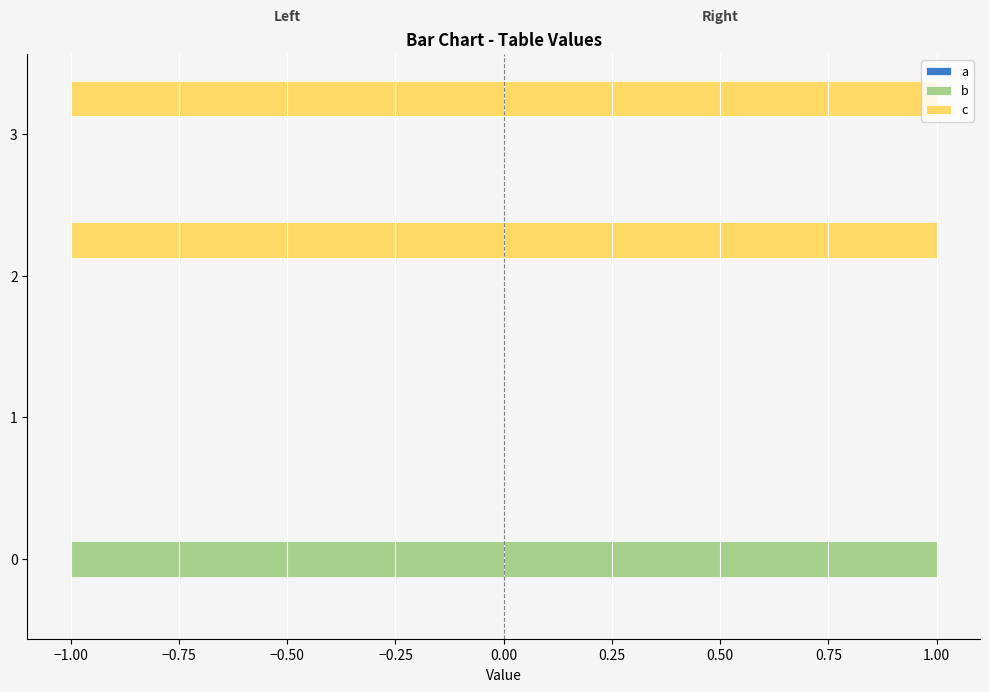

How many categories are shown in the chart?

4